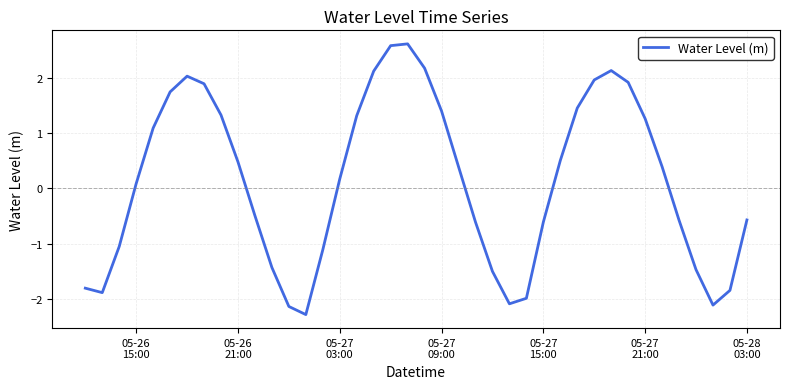

What is the maximum value shown in the chart?

2.6